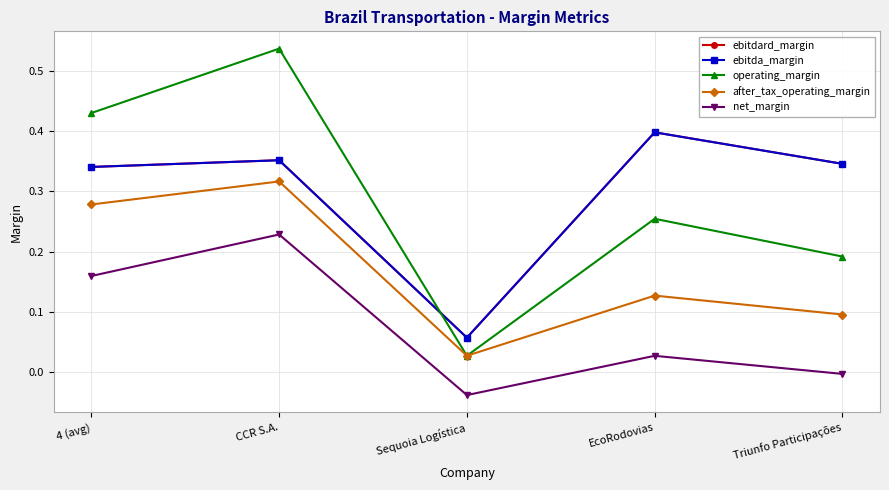

What is the total value across all series at 4 (avg)?

1.5